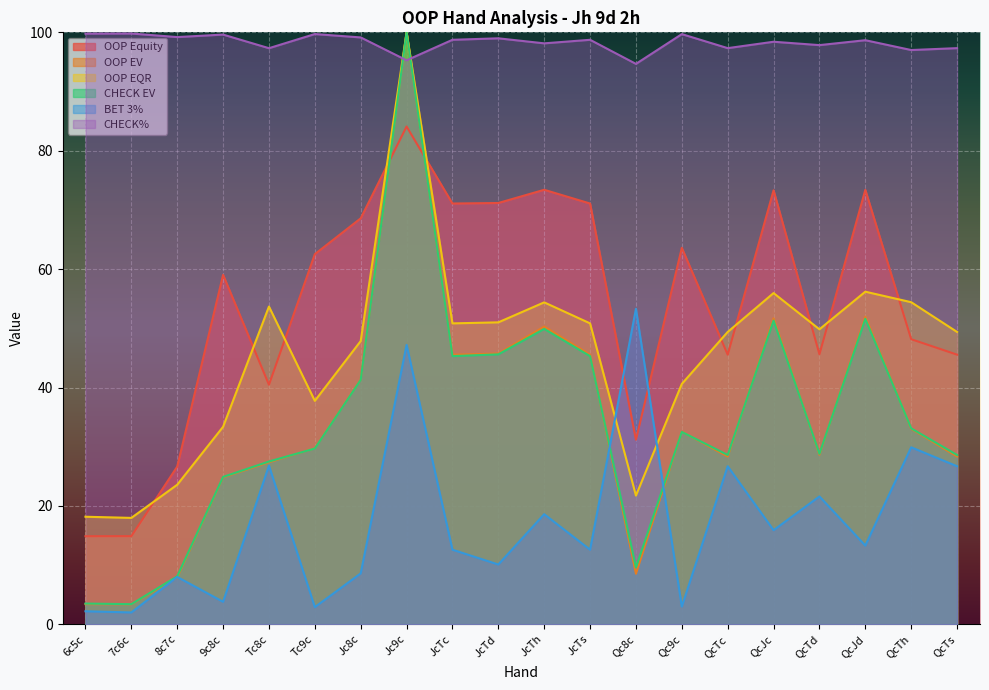

What is the difference between the highest and lowest values at Tc8c?

70.5